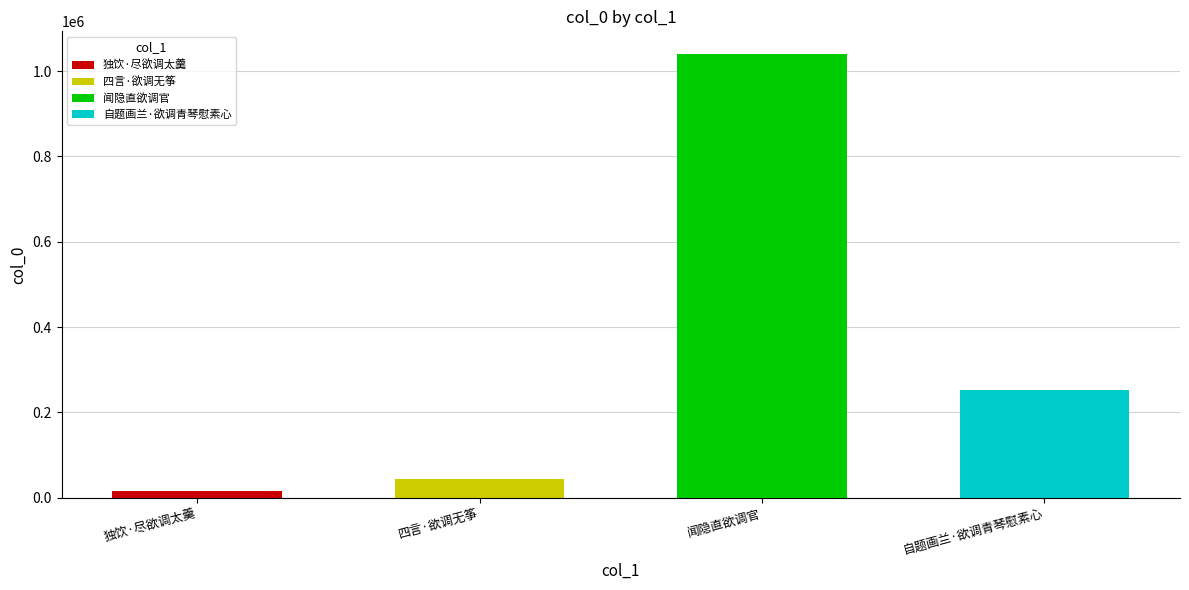

True or false: the data shows 136928 at 自题画兰·欲调青琴慰素心.

False